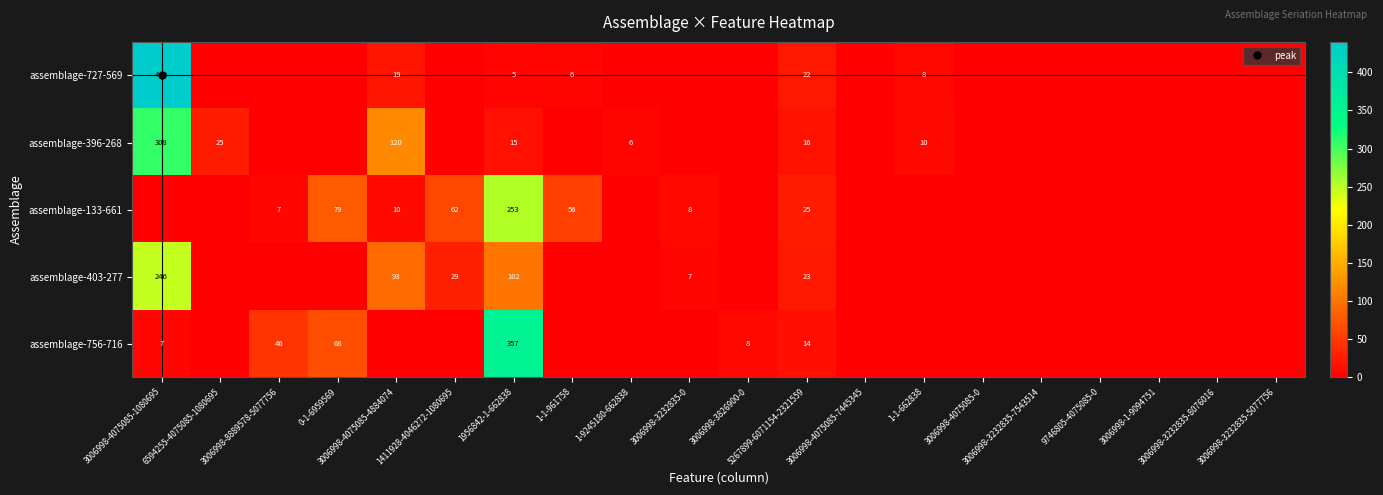

What is the sum of all assemblage-403-277 values?

500